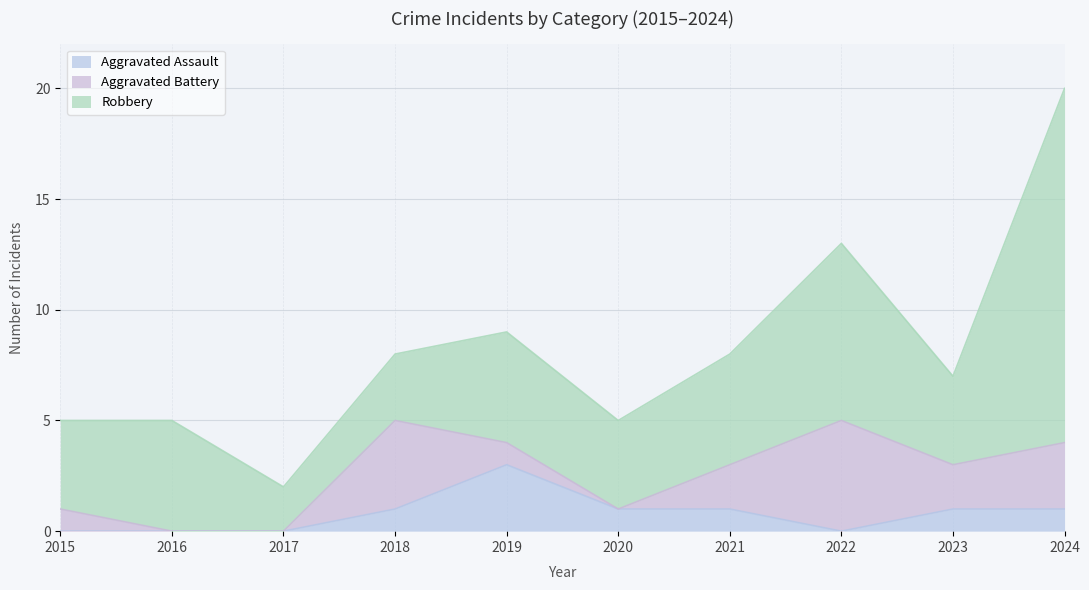

Does the chart display data point markers on the line(s)?

No